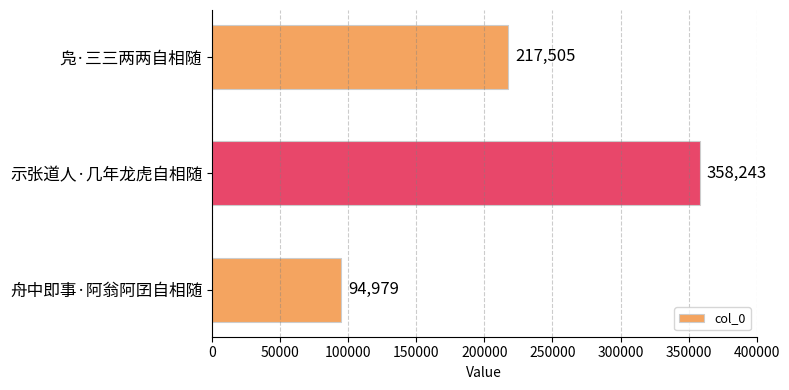

Rank the categories by value from highest to lowest.

示张道人·几年龙虎自相随, 凫·三三两两自相随, 舟中即事·阿翁阿囝自相随